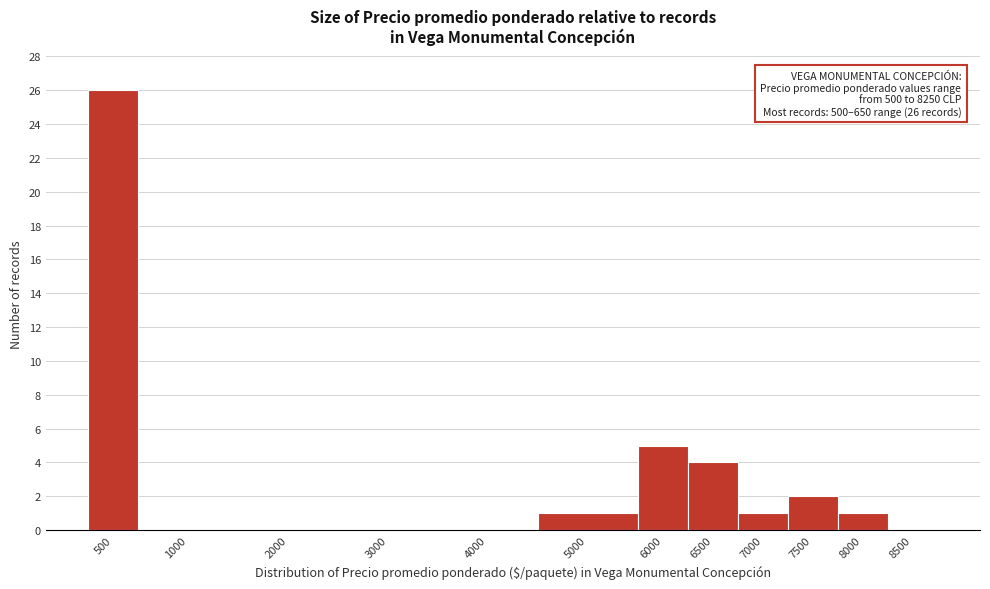

What is the sum of all values?

40